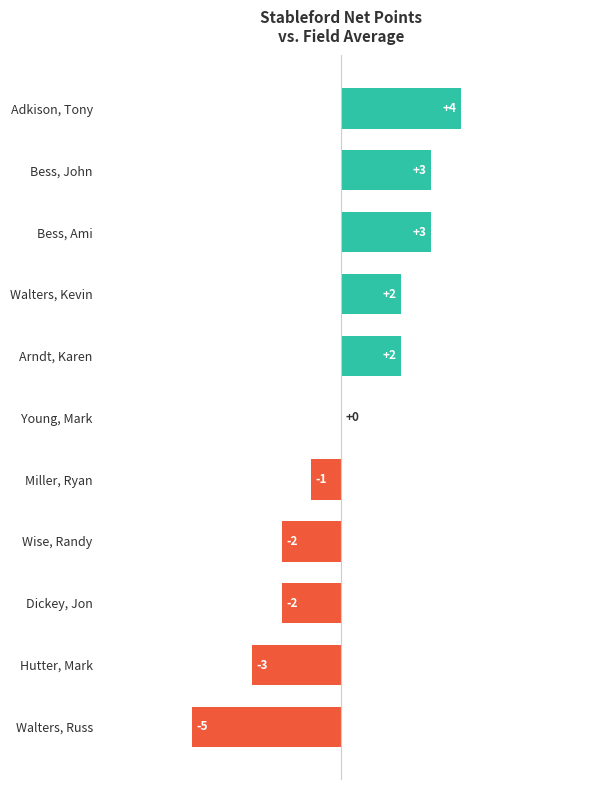

Reading bottom to top, what are all the values shown in this chart?

Walters, Russ=-5	Hutter, Mark=-3	Dickey, Jon=-2	Wise, Randy=-2	Miller, Ryan=-1	Young, Mark=0	Arndt, Karen=2	Walters, Kevin=2	Bess, Ami=3	Bess, John=3	Adkison, Tony=4